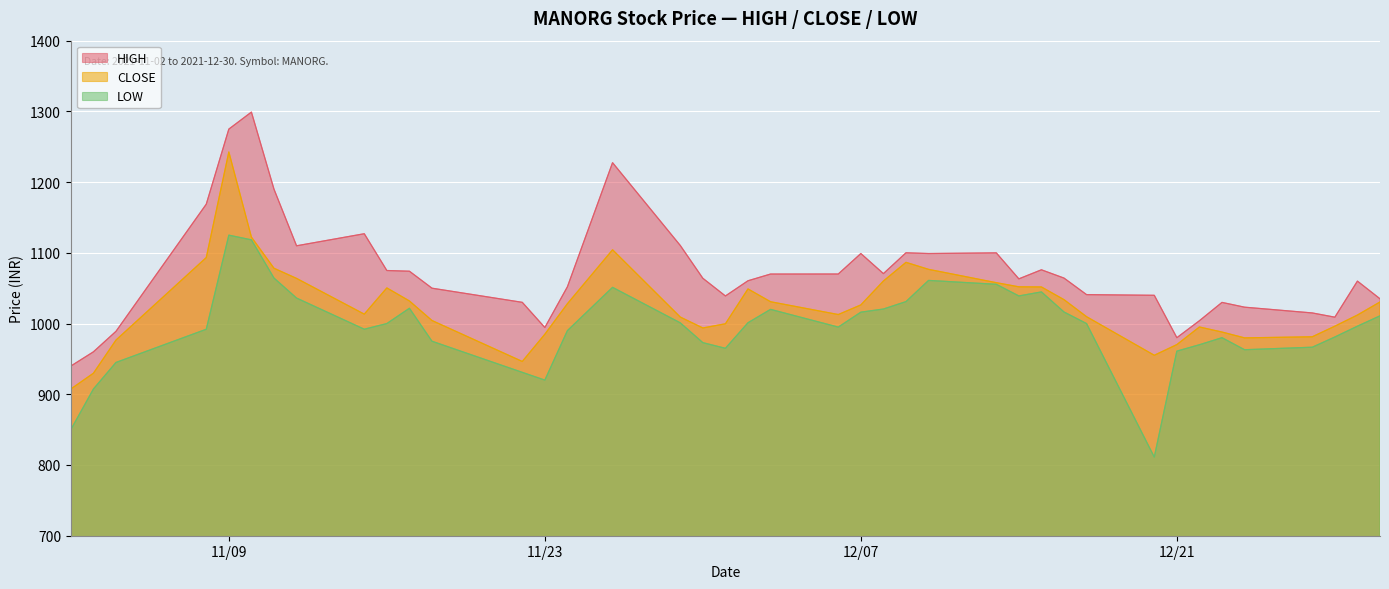

What is the total value across all series at 2021-11-24?

3070.1